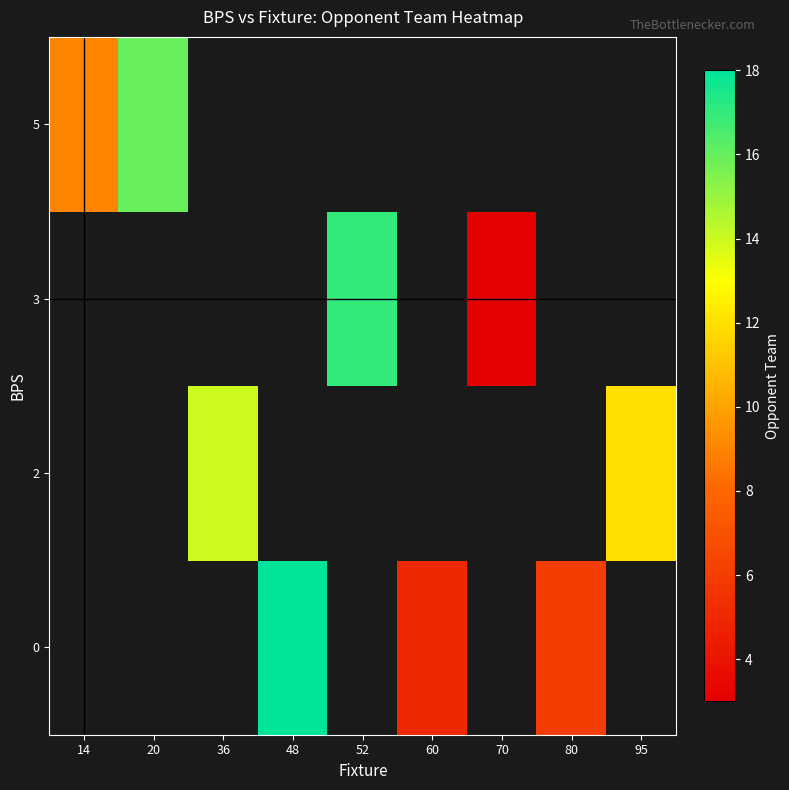

Which label corresponds to the smallest value in the chart?

70